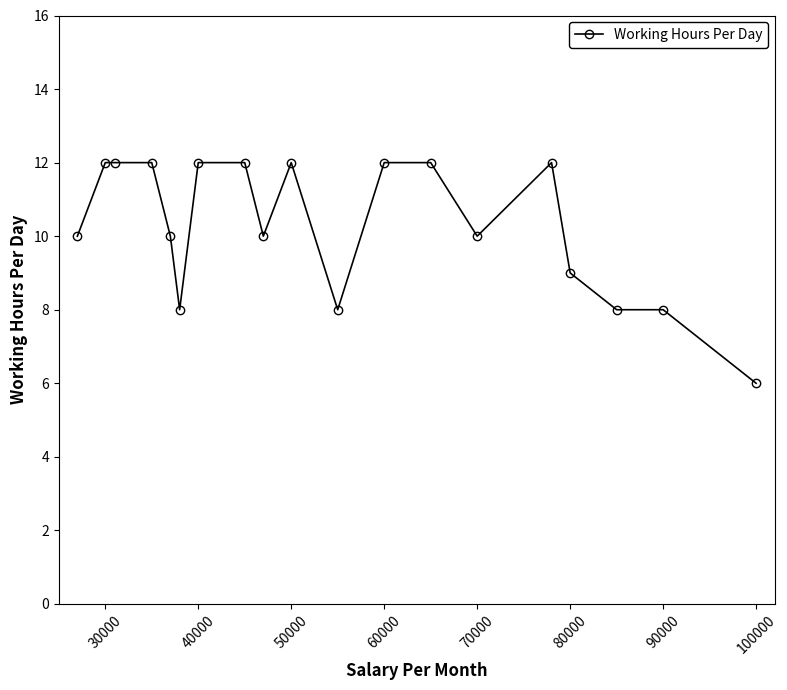

Reading right to left, what are all the values shown in this chart?

6	8	8	9	12	10	12	12	8	12	10	12	12	8	10	12	12	12	10